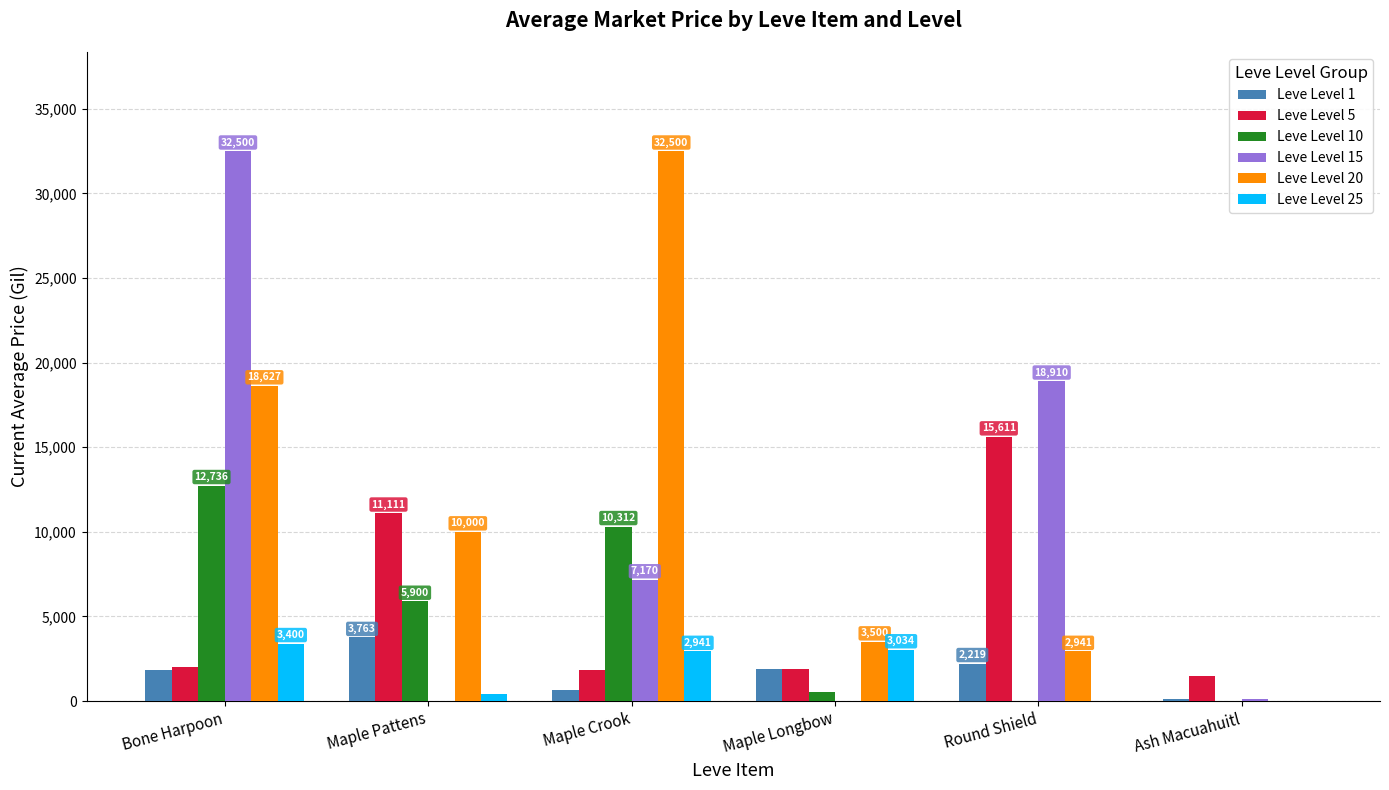

What are all the series names shown in the legend?

Leve Level 1, Leve Level 5, Leve Level 10, Leve Level 15, Leve Level 20, Leve Level 25